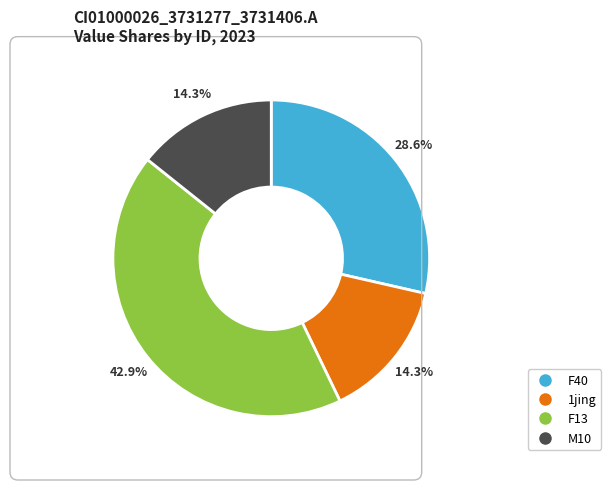

Is there a majority slice in this chart?

No